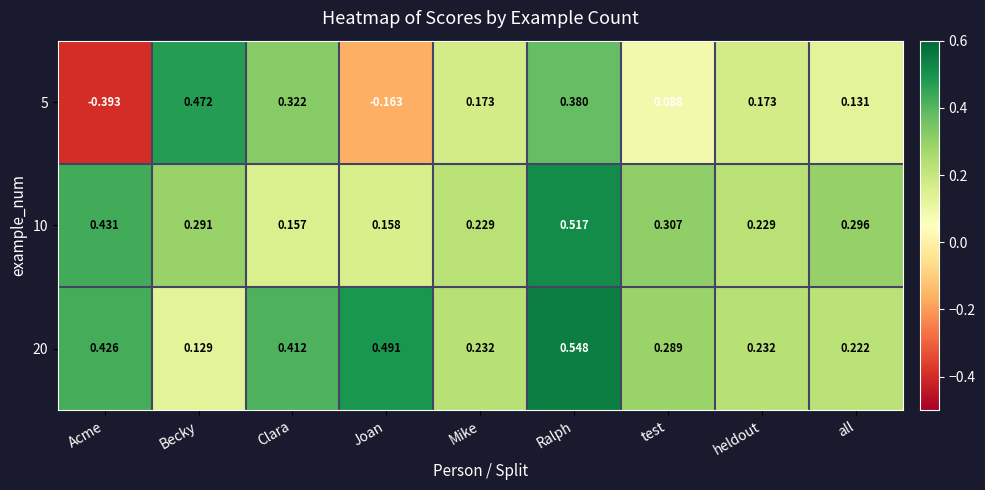

Is the value of 5 at Acme greater than the value of 20 at Mike?

No